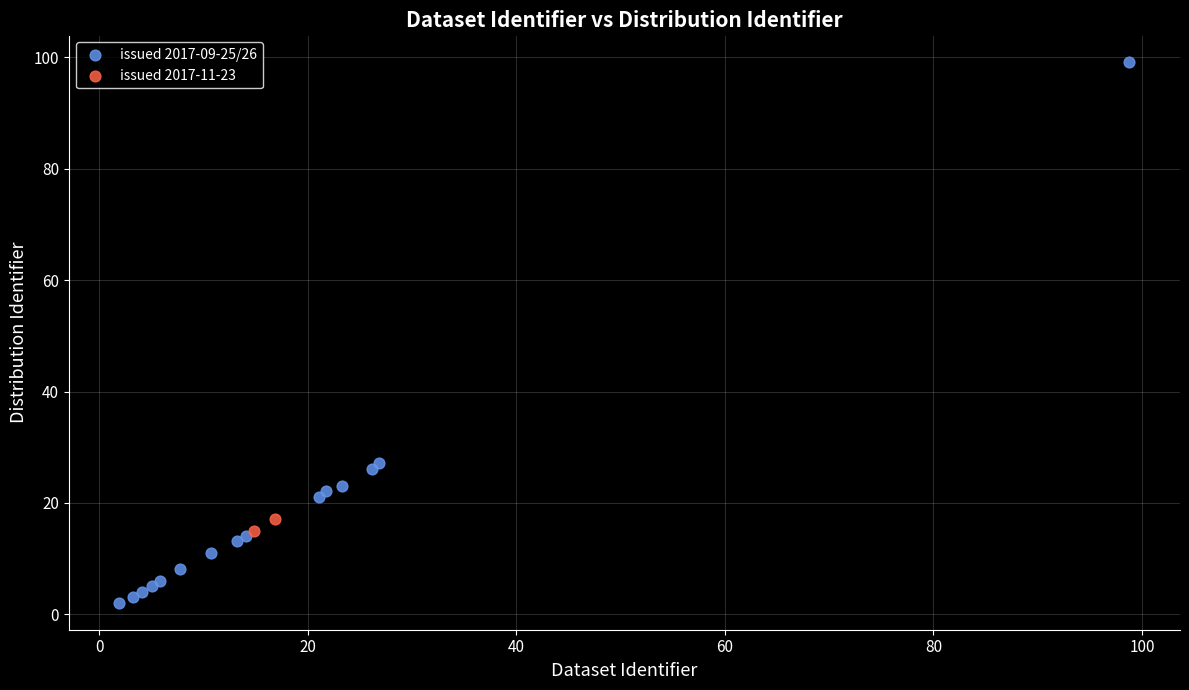

What are all the series names shown in the legend?

issued 2017-09-25/26, issued 2017-11-23